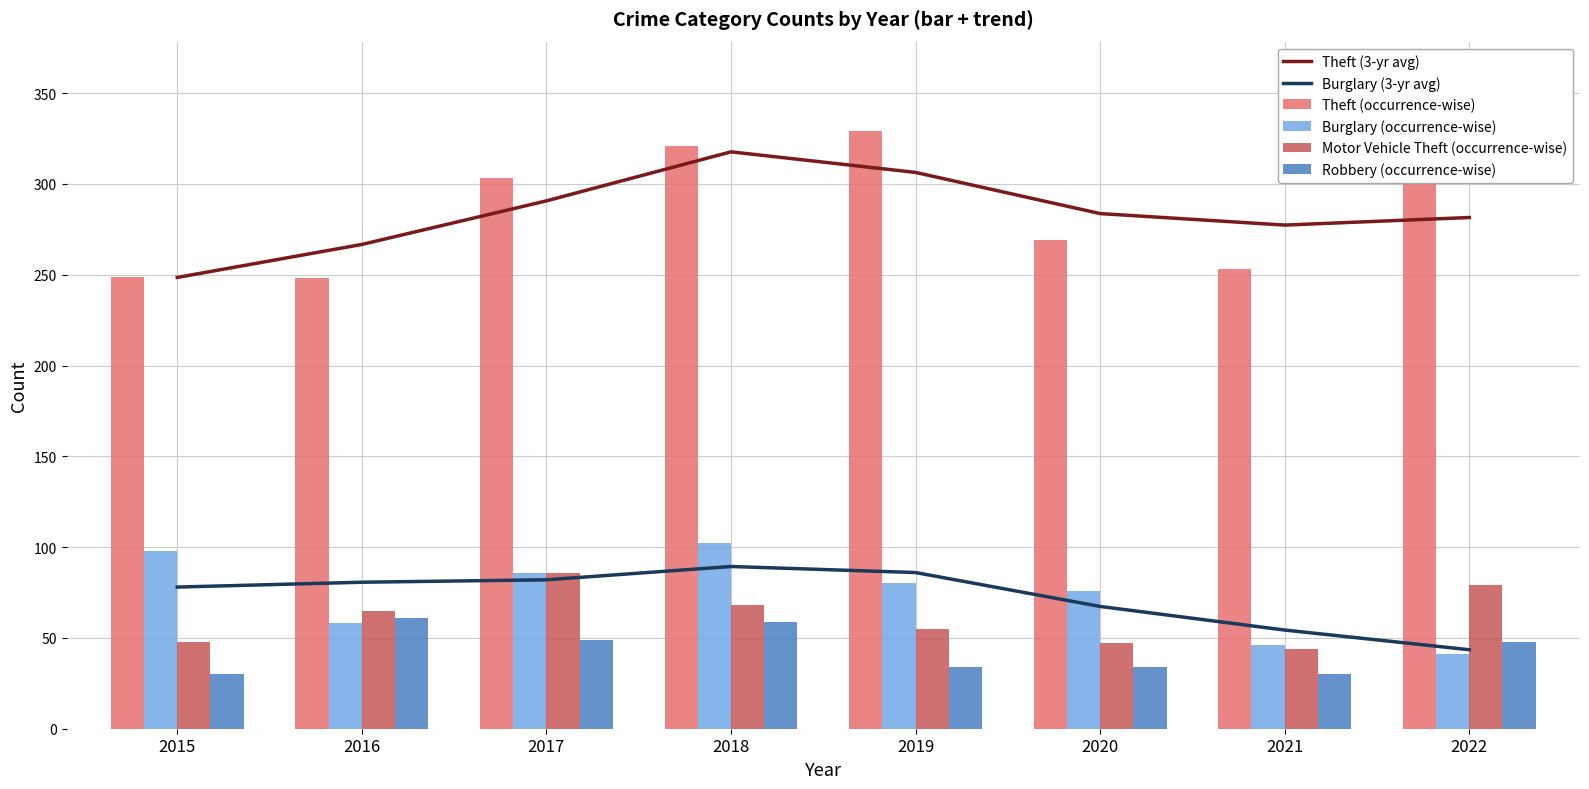

What is the value of the Theft (occurrence-wise) bar at the 4th from the left?

321